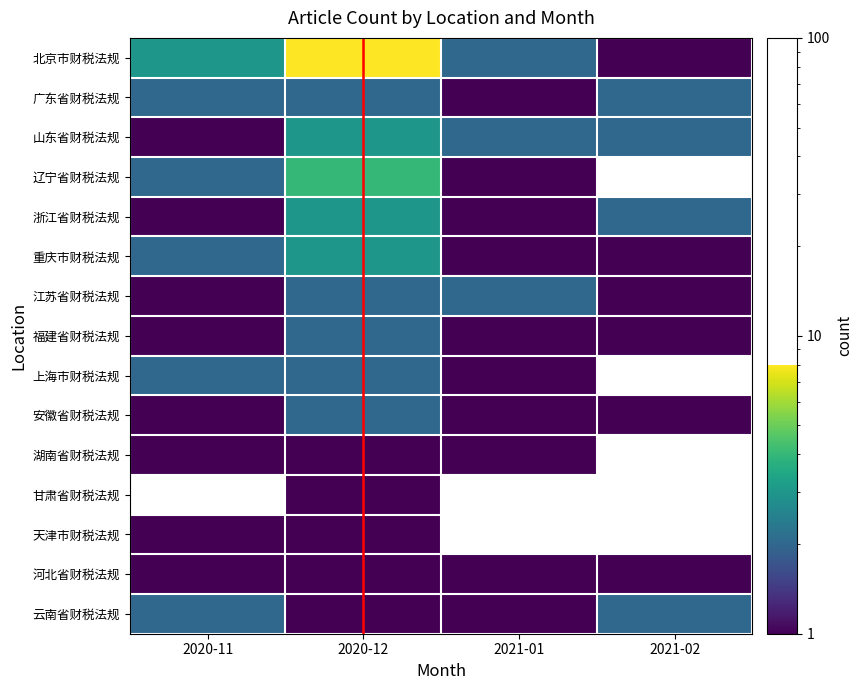

At which label is 北京市财税法规 closest to 4?

2020-11